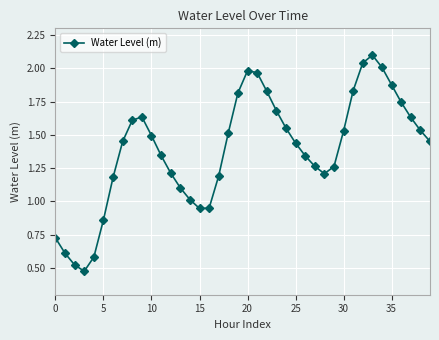

What is the sum of all values?

55.5